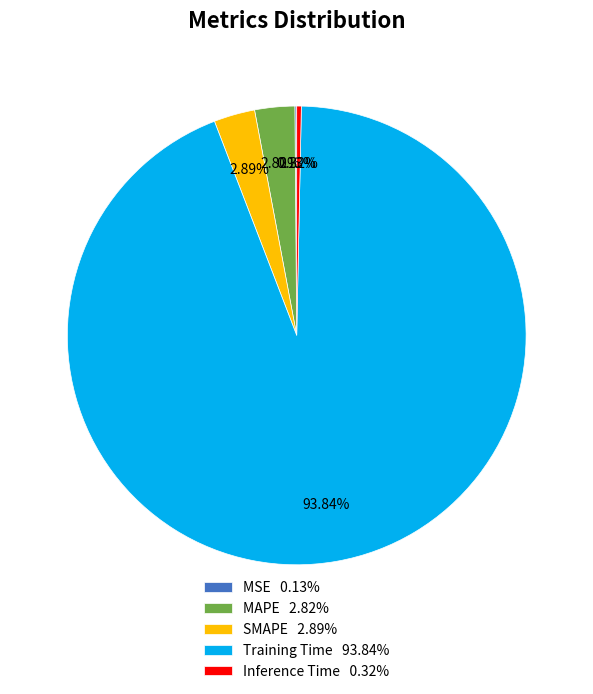

What is the total percentage of MAPE and Training Time?

96.7%